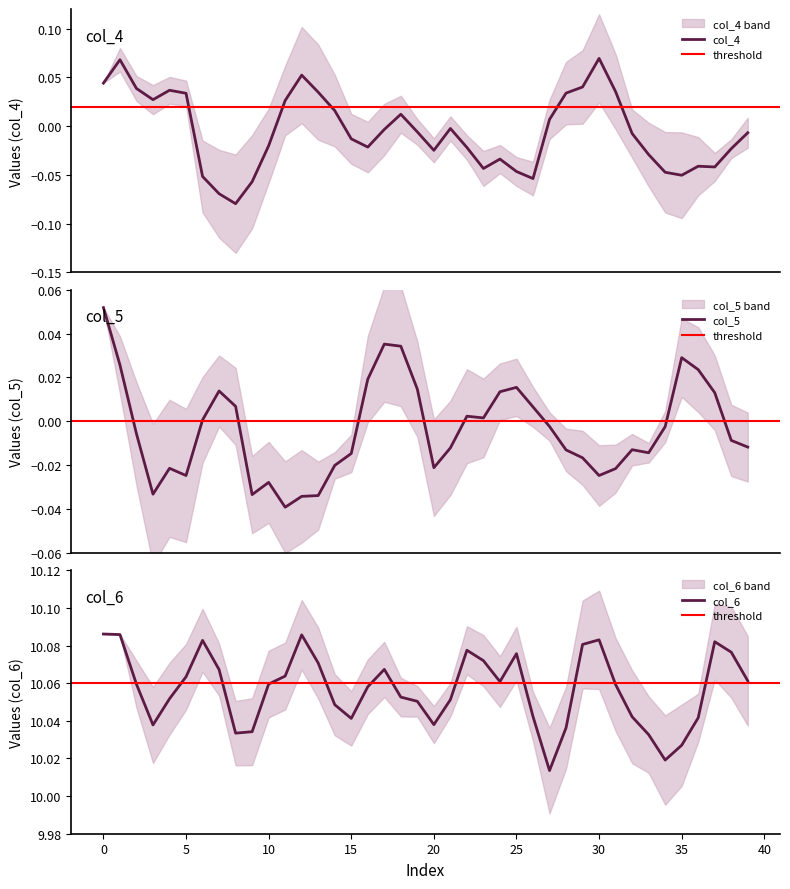

Which series has the largest range (max minus min)?

col_4